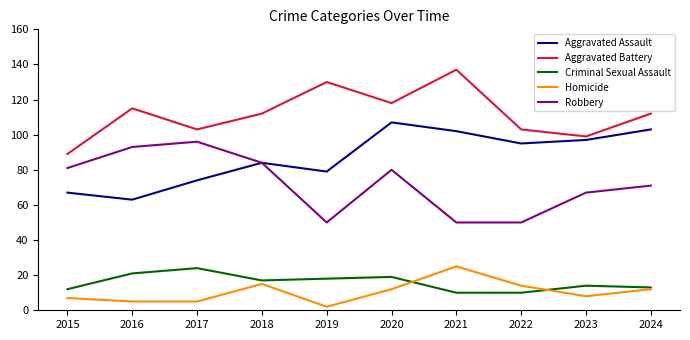

The Aggravated Battery series shows 112 at 2024. True or false?

True